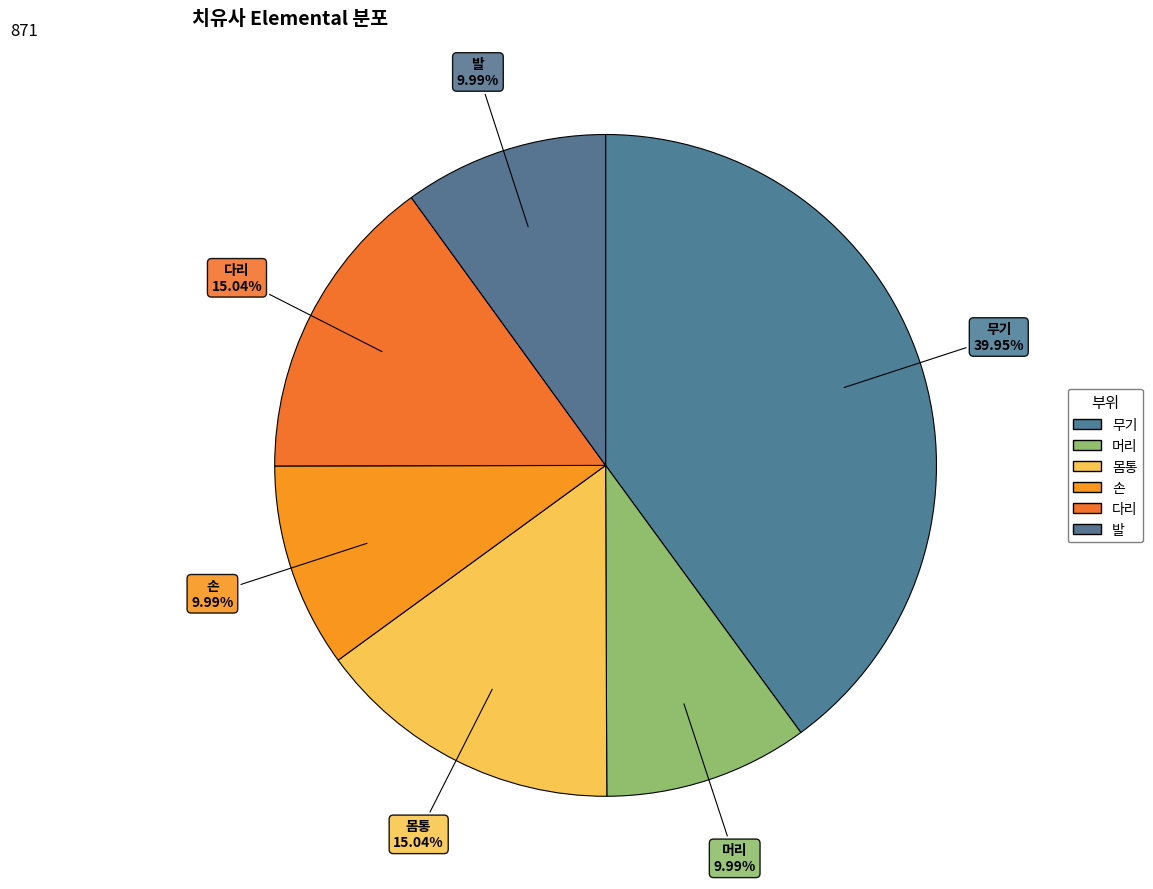

To the nearest percent, what percentage of the pie is 손?

10%